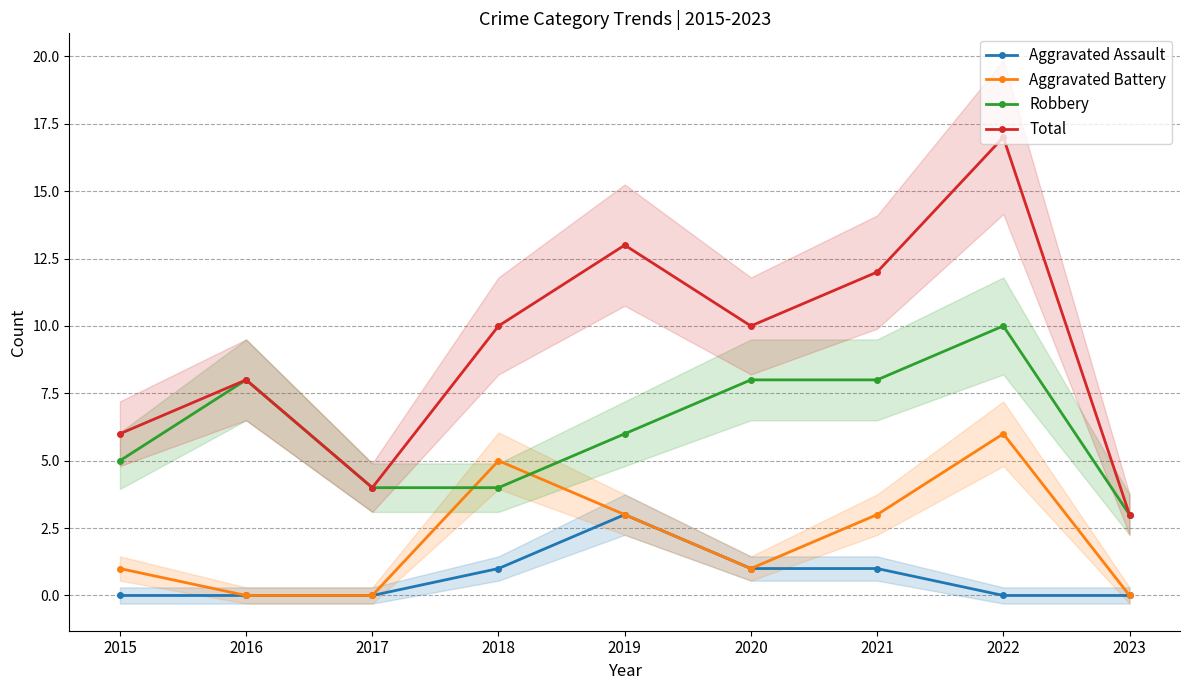

Which series has the largest total across all categories?

Total